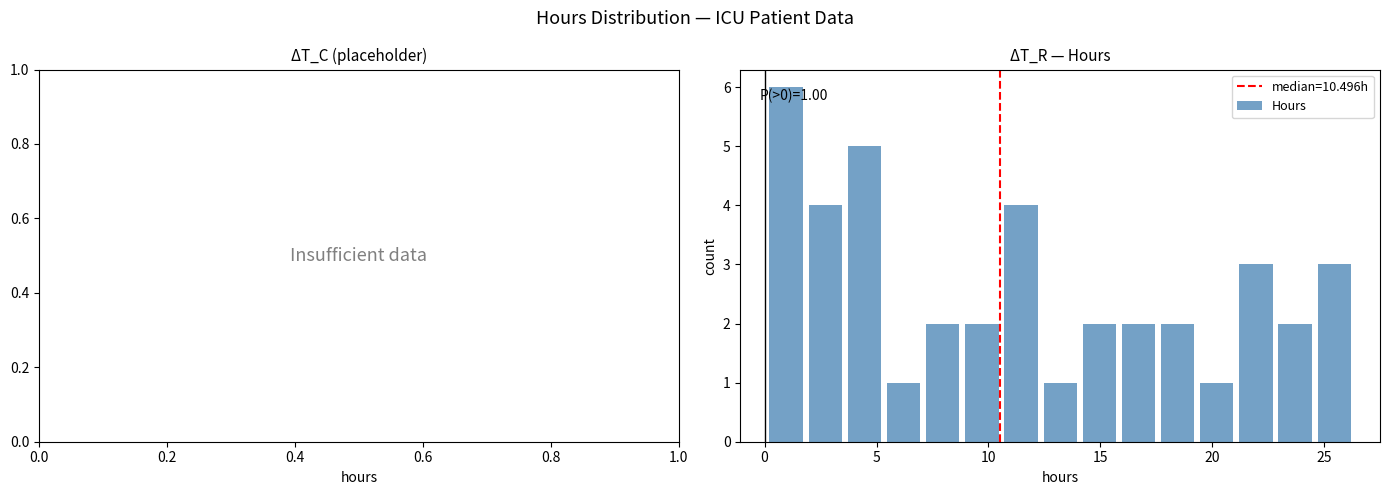

Read against the x-axis, roughly where is the centre of the tallest bar?

1.0